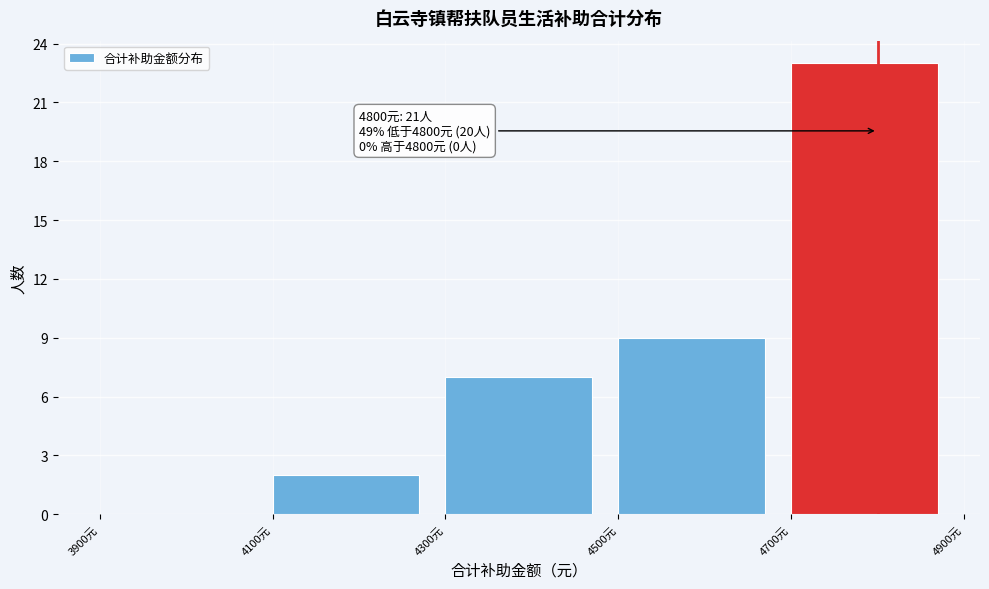

Over which range of the x-axis is the bar tallest?

4700 to 4900